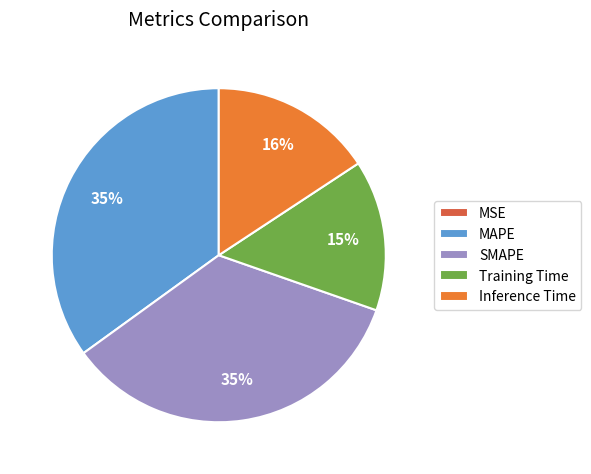

Between Inference Time and MAPE, which is larger?

MAPE